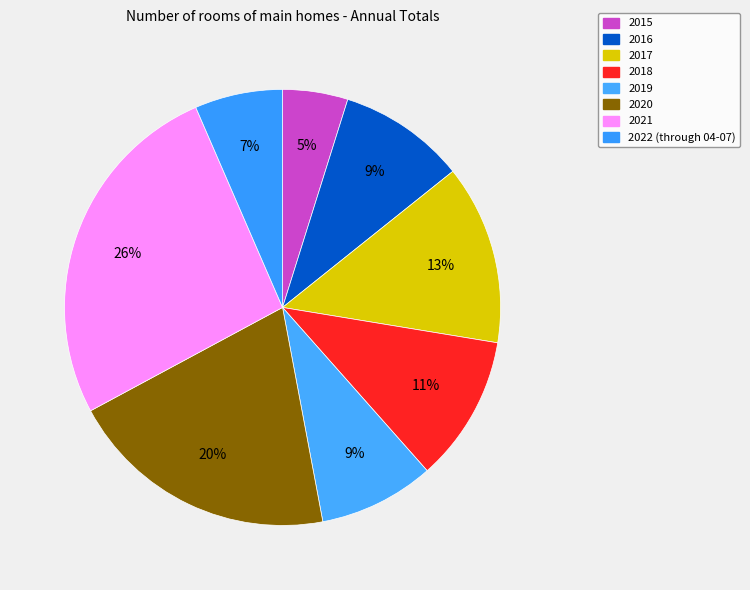

What portion of the pie excludes 2018?

89.1%